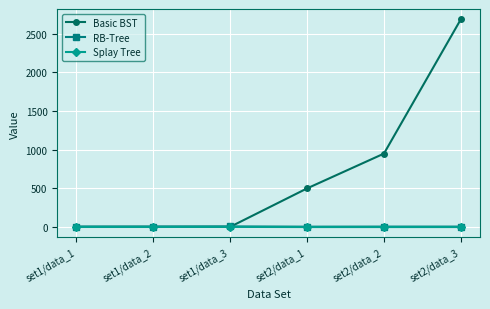

True or false: RB-Tree has more than 2 interior local peaks.

False